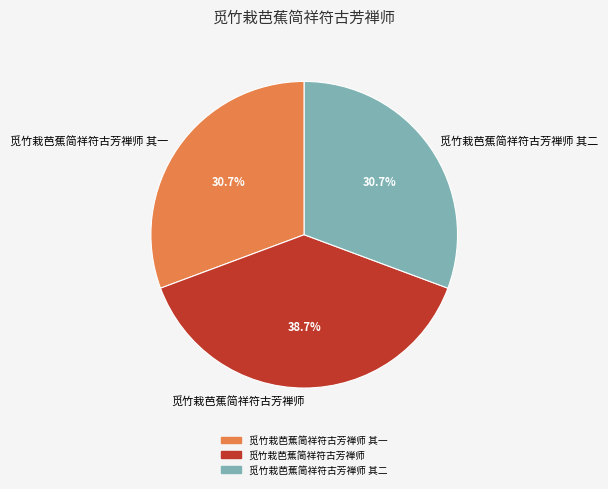

What is the largest slice in the pie chart?

觅竹栽芭蕉简祥符古芳禅师